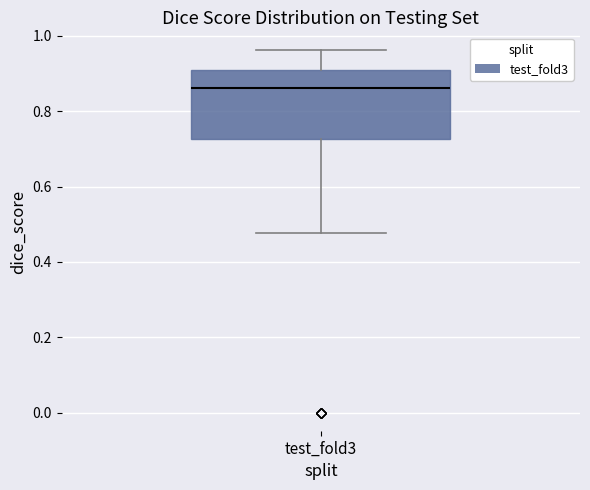

Read this box plot against the y-axis: the position of the median line, the range covered by the box, and the ends of both whiskers. The values are not printed on the chart, so give them approximately, as read against the axis.

median 0.86, box 0.72 to 0.92, whiskers 0.48 to 0.96